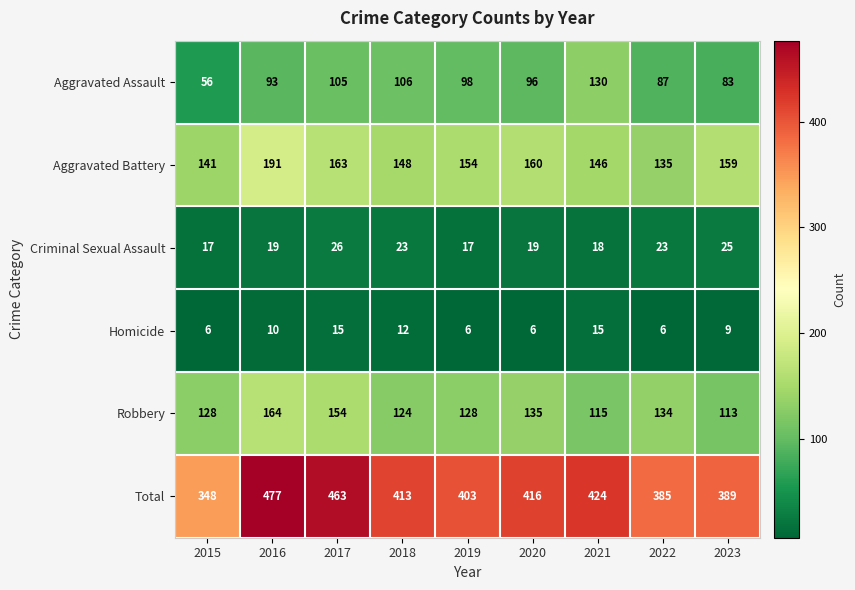

How many categories are shown in the chart?

9